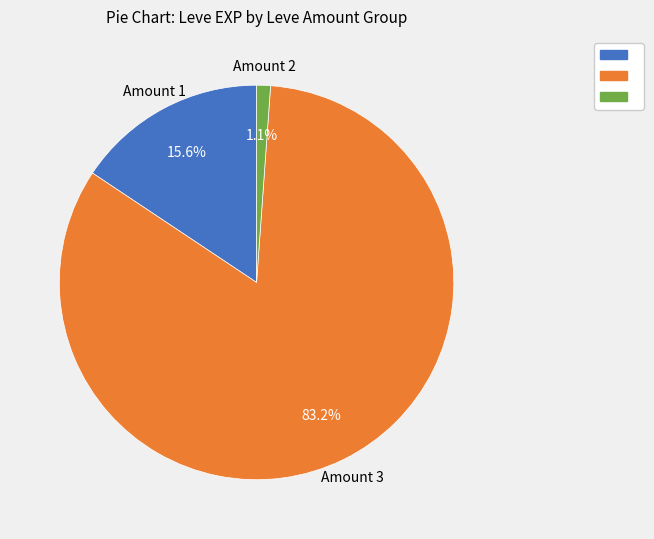

Is there any slice that represents more than half of the pie?

Yes